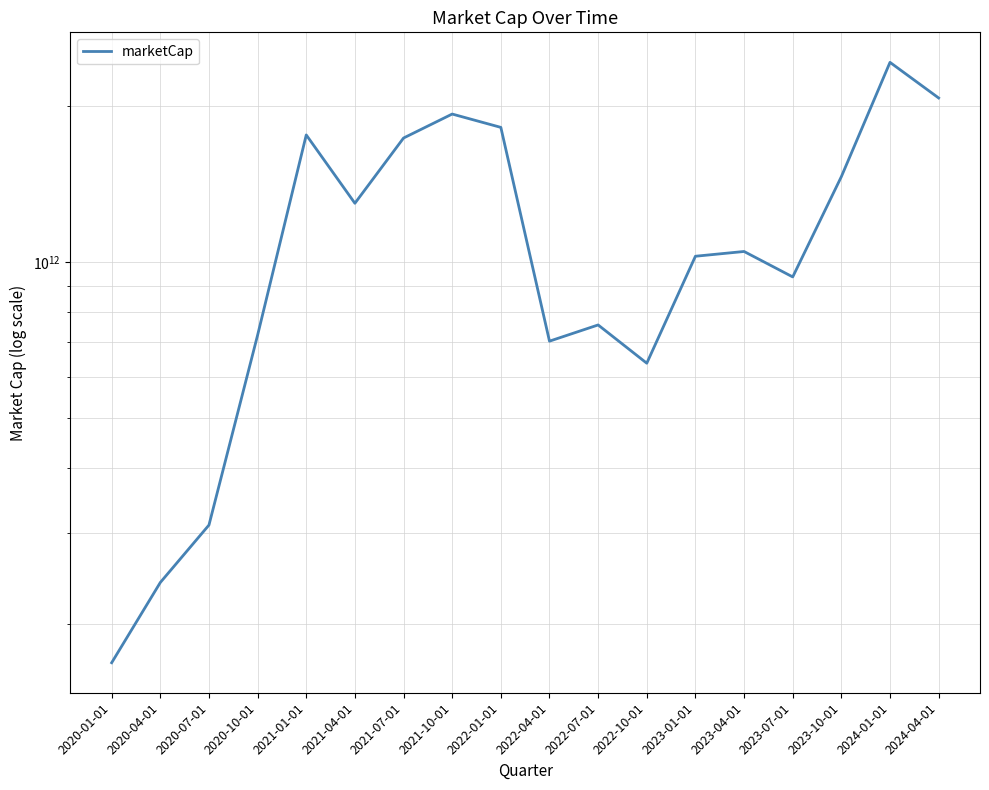

The value at 2021-07-01 is 1736294105376.5. True or false?

True